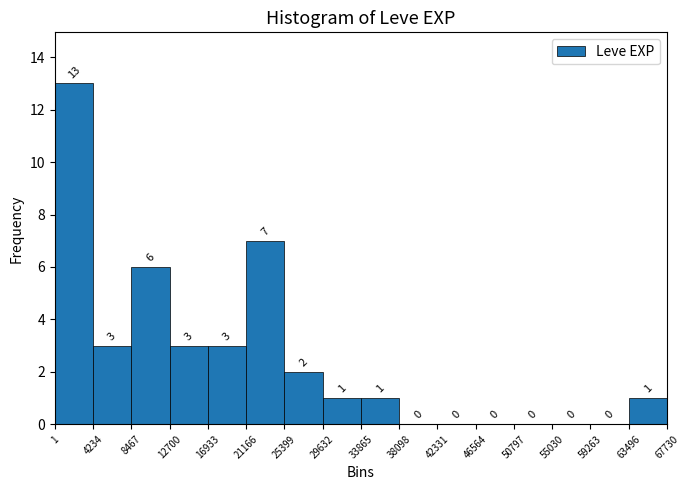

What is the height of the bar covering 29632 to 33865 on the x-axis?

1